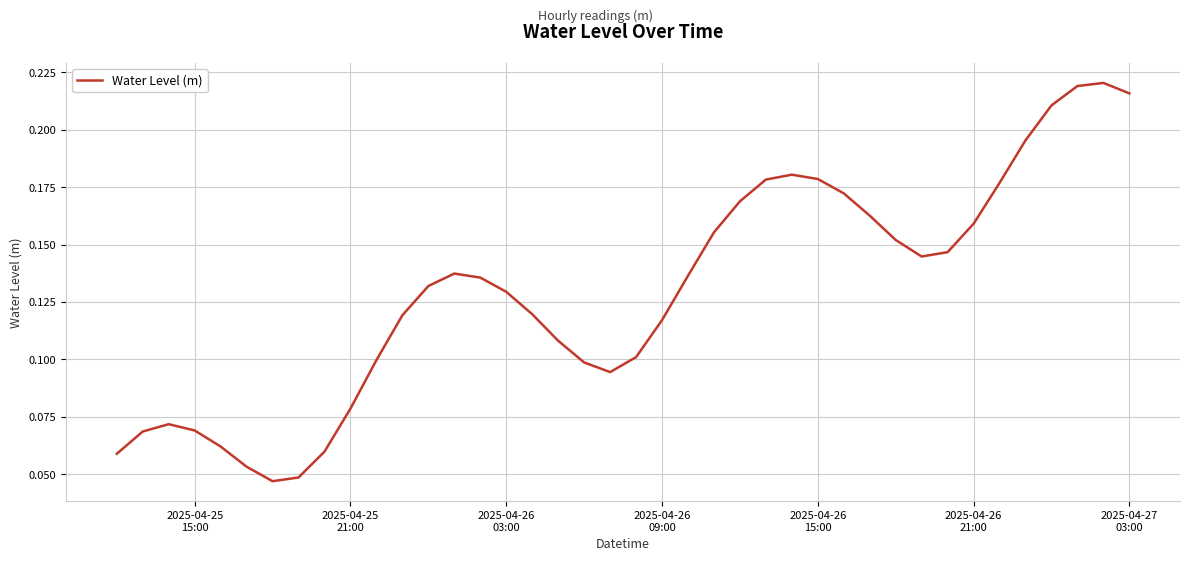

How many lines are shown in the chart?

1